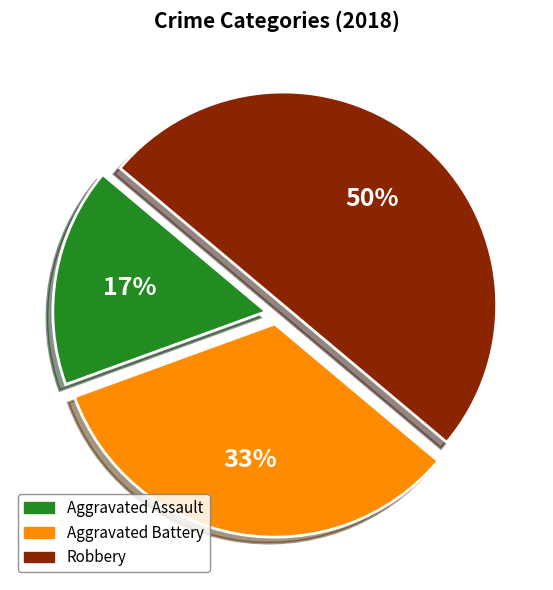

Combined, do Robbery and Aggravated Assault account for over 50%?

Yes